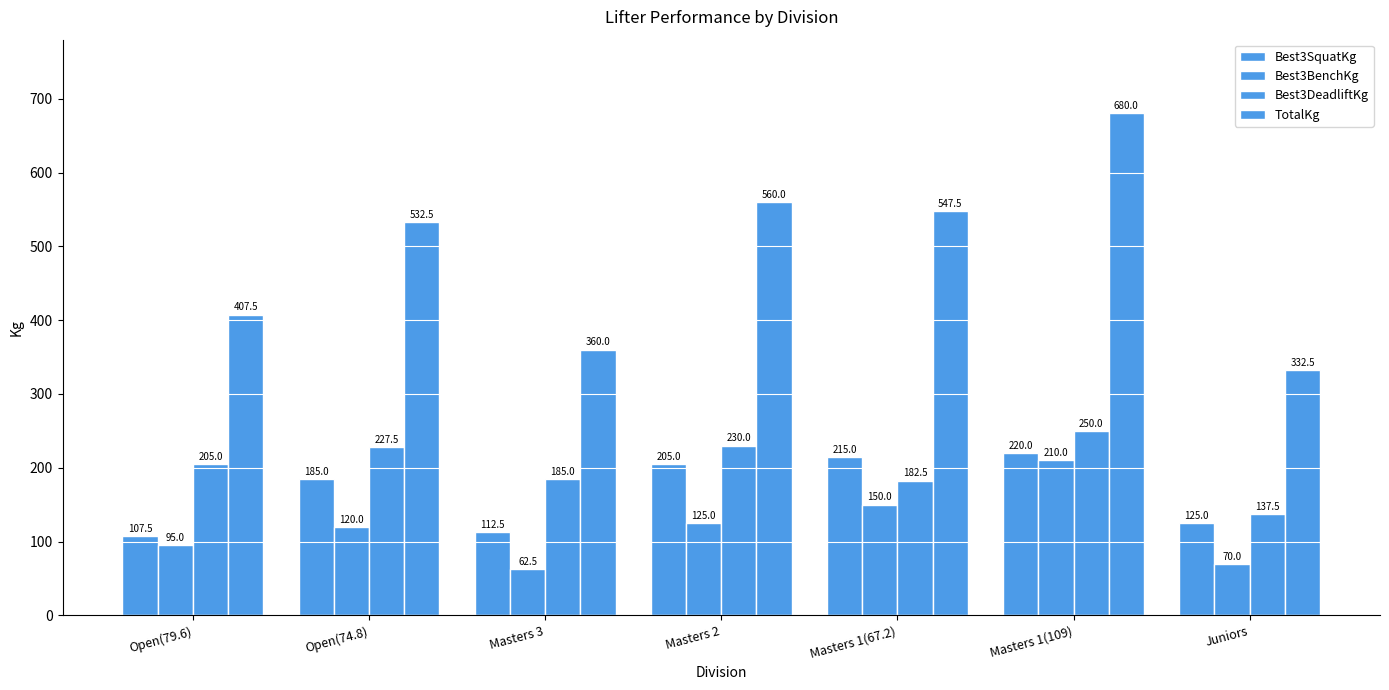

Is the value of TotalKg at Open(74.8) greater than the value of Best3BenchKg at Masters 1(67.2)?

Yes